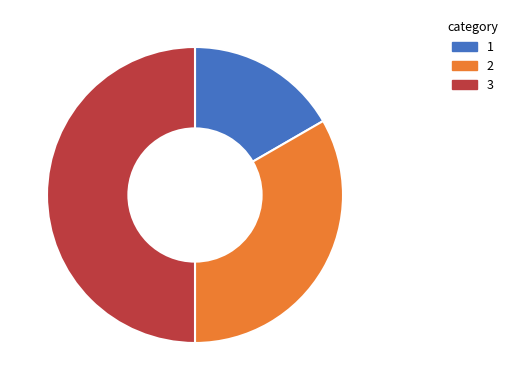

Is it true that 1 is 10% of the pie?

False